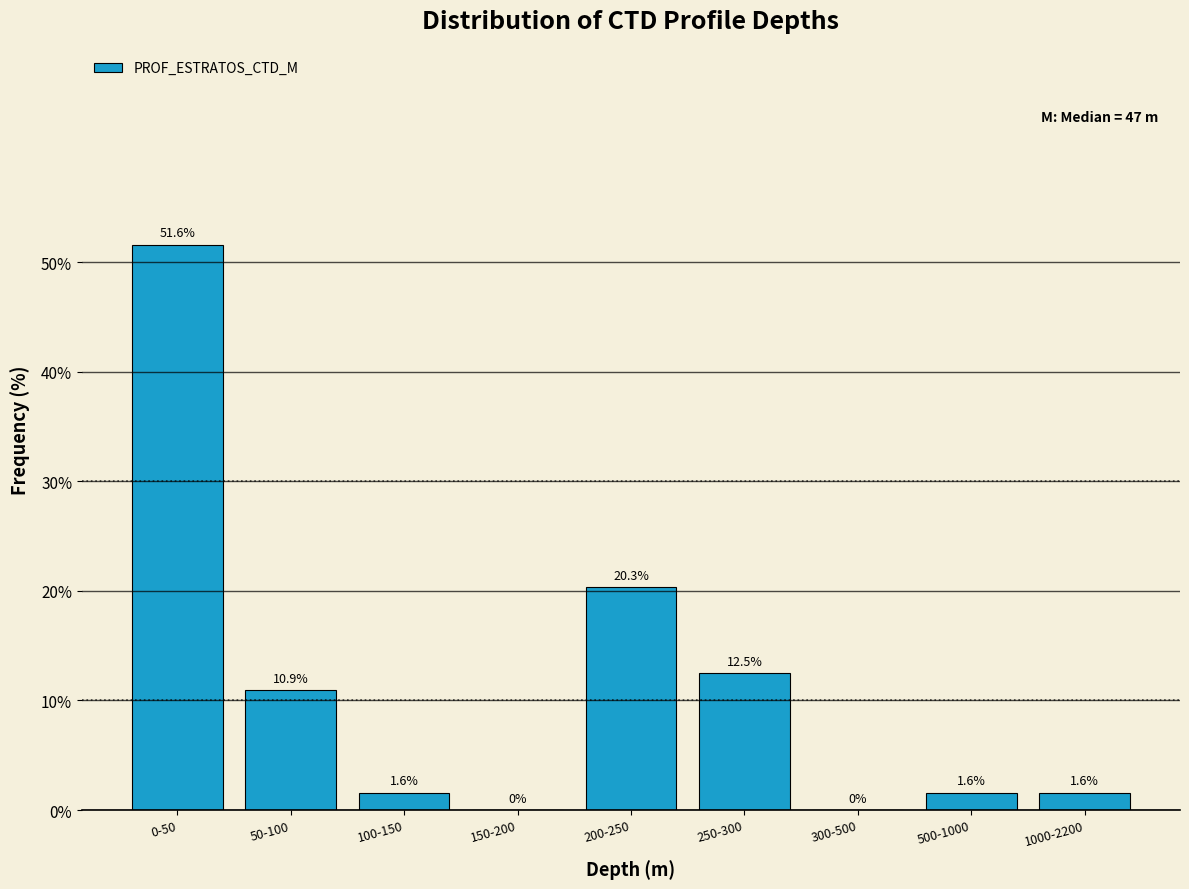

Reading left to right, list all the values displayed in this chart.

0-50=51.6	50-100=10.9	100-150=1.6	150-200=0.0	200-250=20.3	250-300=12.5	300-500=0.0	500-1000=1.6	1000-2200=1.6